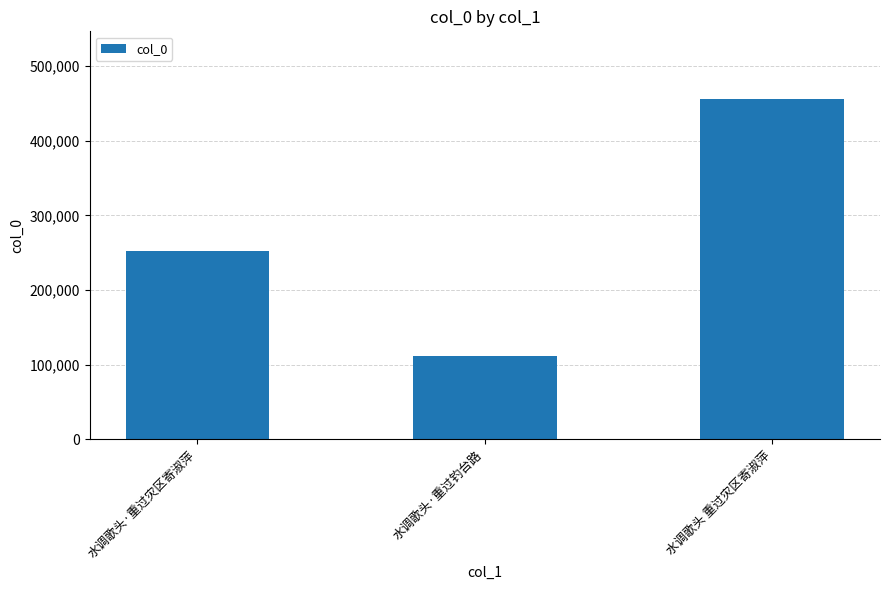

Which category has the highest value across all series?

水调歌头 重过灾区寄淑萍